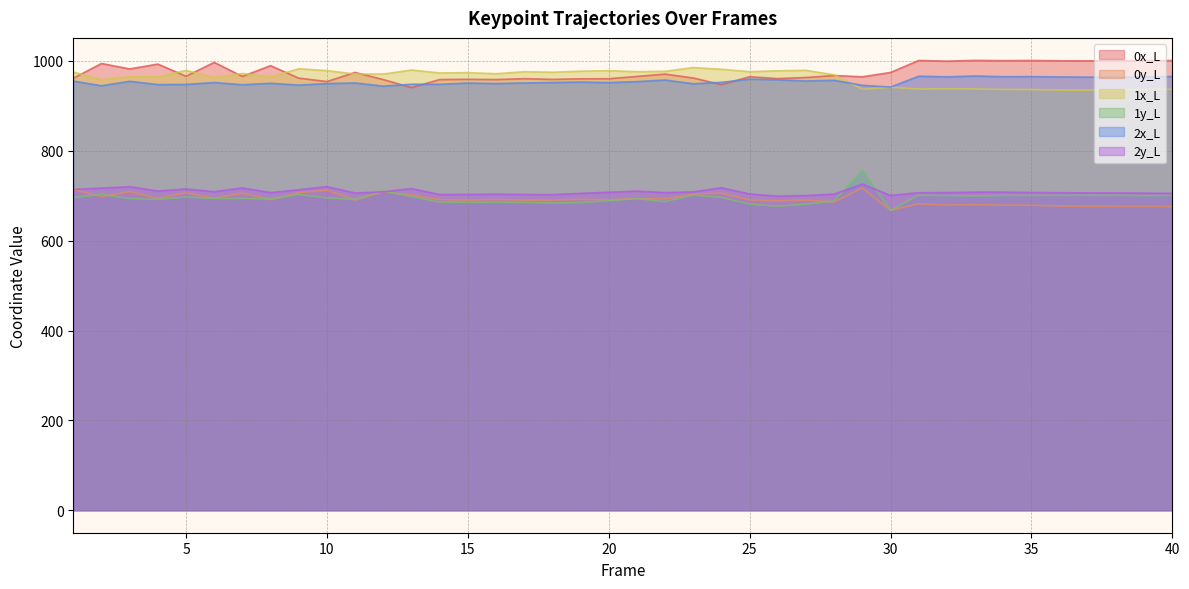

True or false: 0x_L has a value of 205.7 at 33.

False